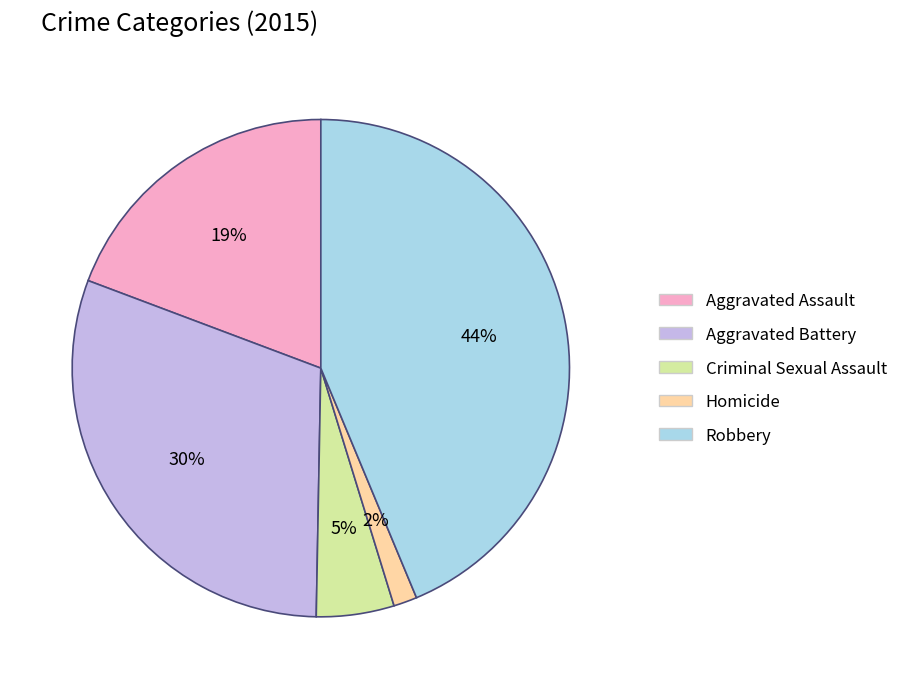

Is it true that Criminal Sexual Assault is 5% of the pie?

True